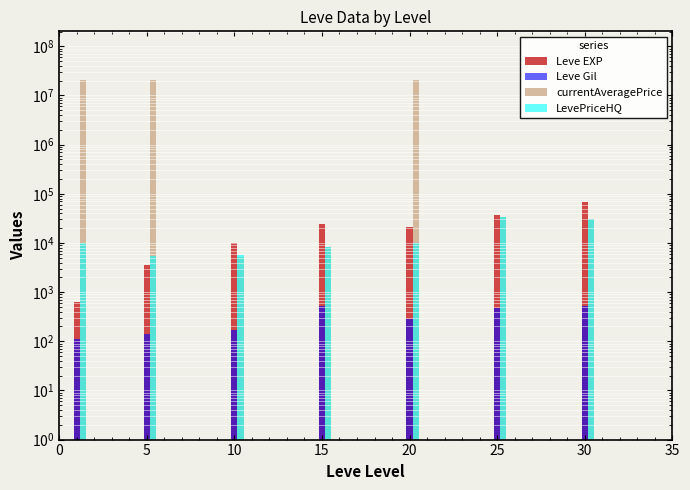

Read the Leve EXP value at 5, to the nearest 50.

3600